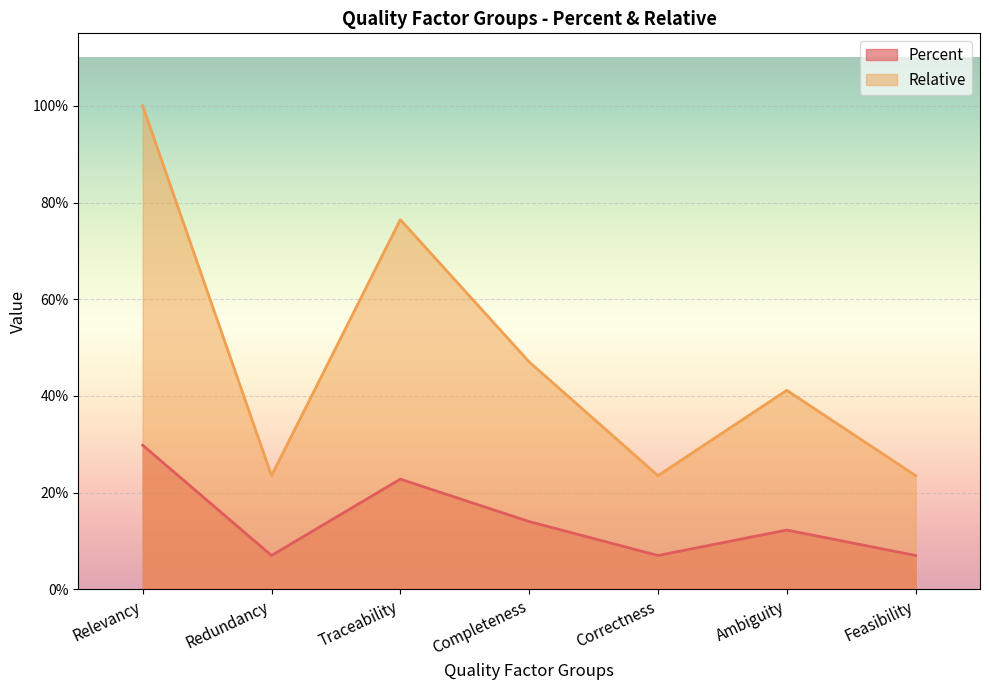

What is the spread (max minus min) of values at Completeness?

0.3